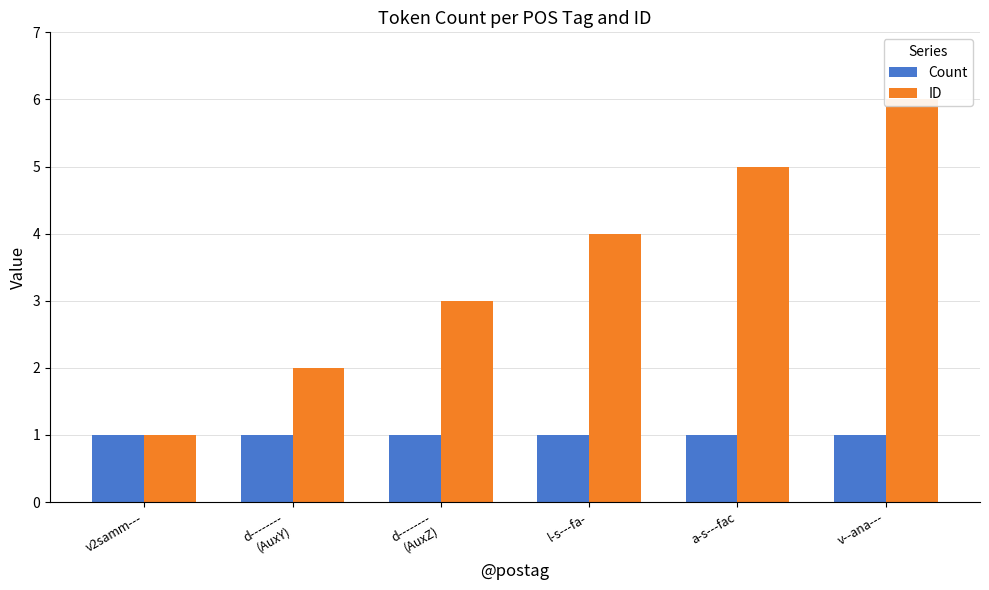

What are all the series names shown in the legend?

Count, ID